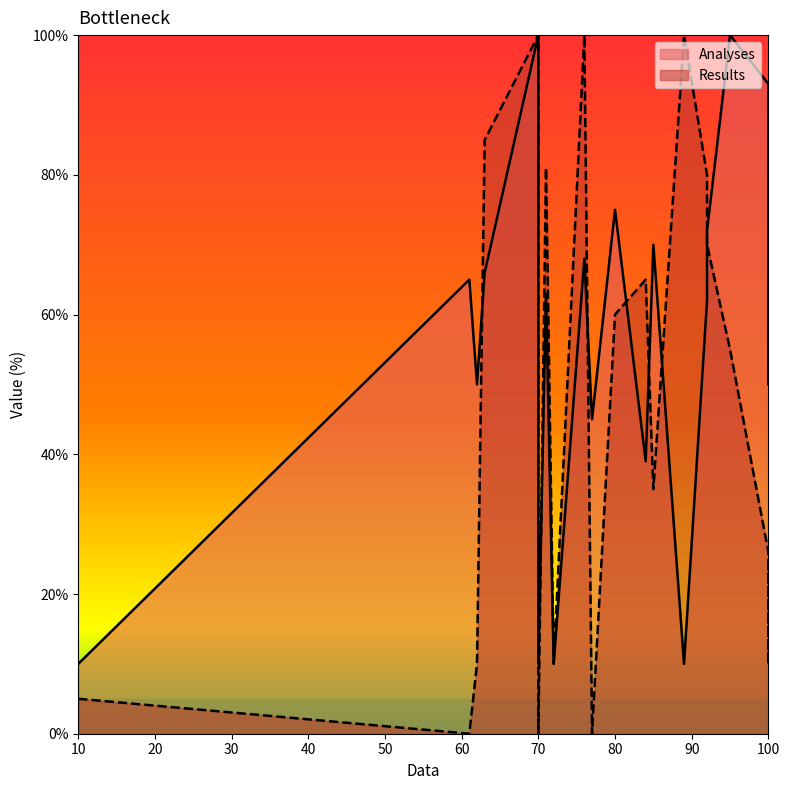

In Results, how many points are lower than both neighbors (excluding endpoints)?

3